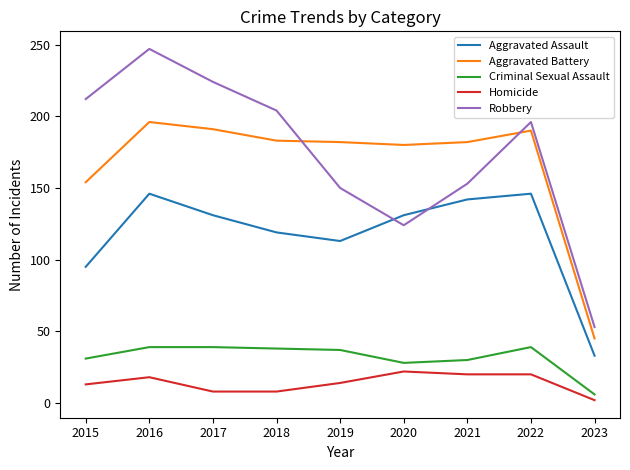

How many values in the Homicide series are below 14?

4